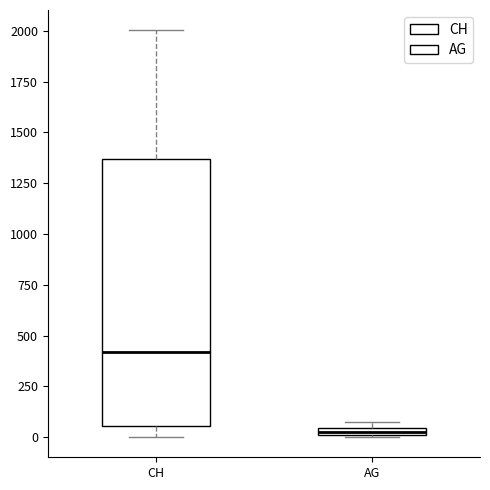

Comparing the boxes themselves (not the whiskers), which one is the tallest?

CH